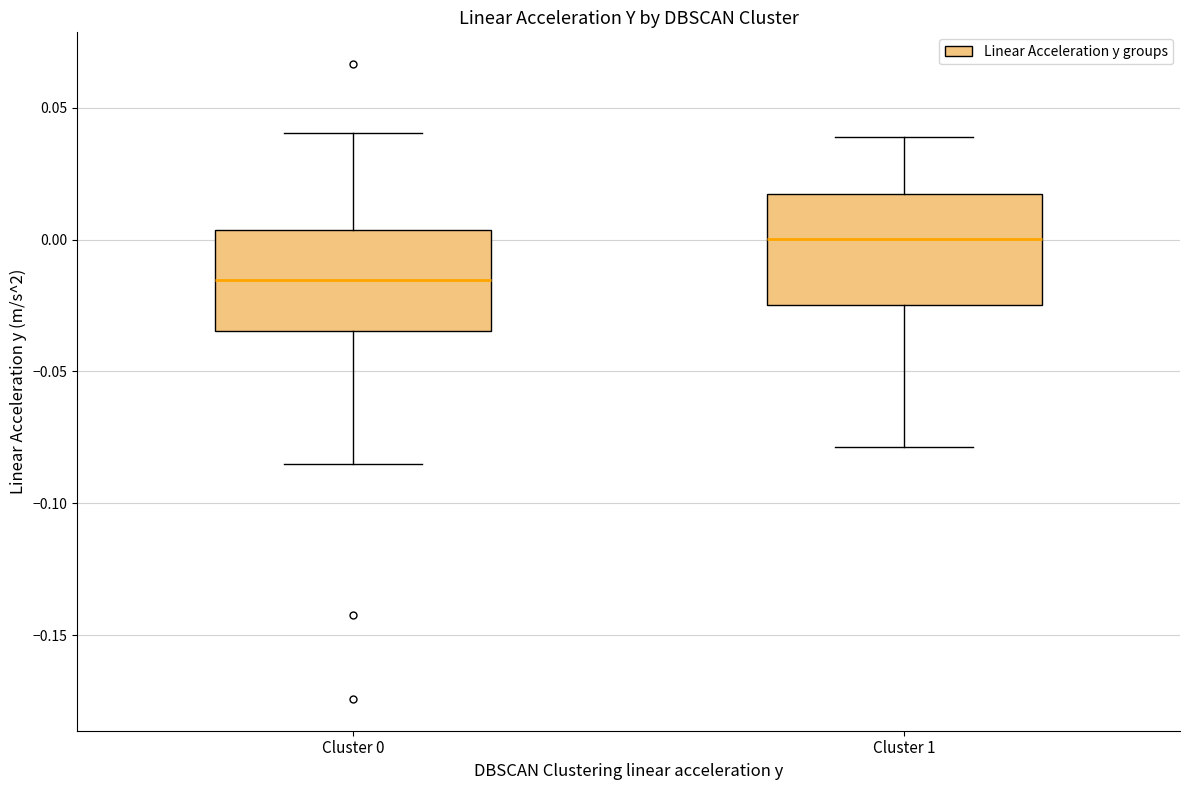

Reading left to right, read every box against the y-axis: the position of its median line, the range the box covers, and the ends of its whiskers. The values are not printed on the chart, so give them approximately, as read against the axis.

Cluster 0: median -0.015, box -0.035 to 0.005, whiskers -0.085 to 0.040
Cluster 1: median 0.000, box -0.025 to 0.015, whiskers -0.080 to 0.040